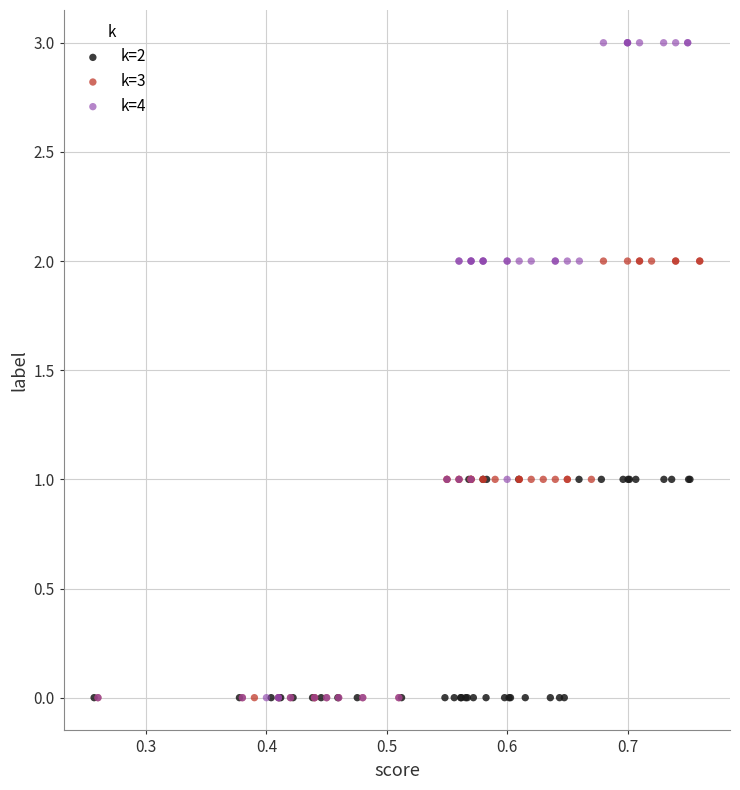

Which series has the largest Y range (max minus min)?

k=4